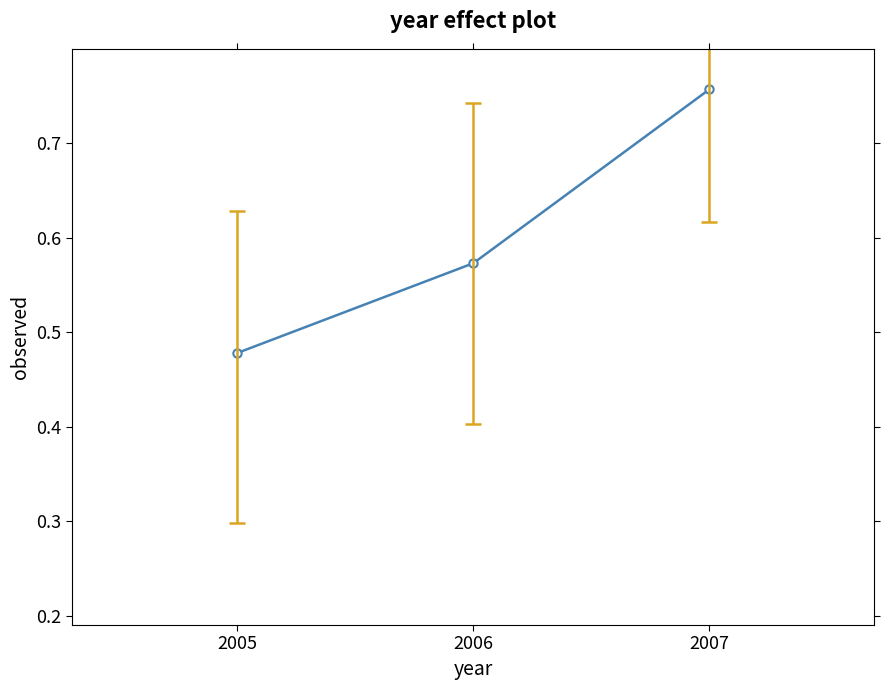

Between 2007 and 2006, which is larger?

2007